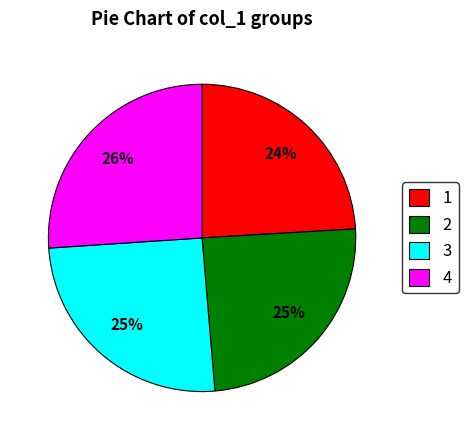

Count the number of slices in the pie.

4